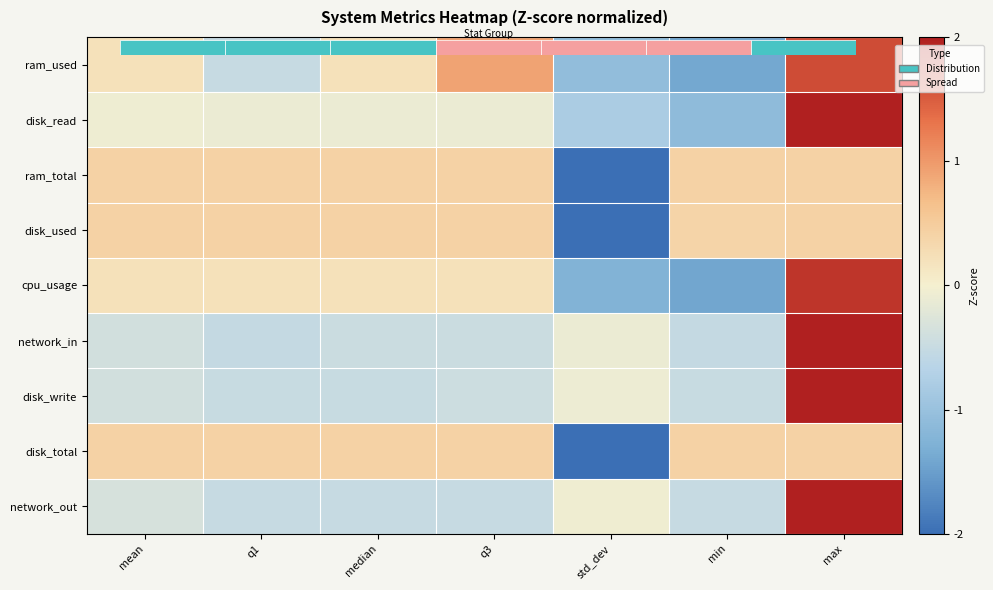

Where is disk_read nearest to the value 0?

mean